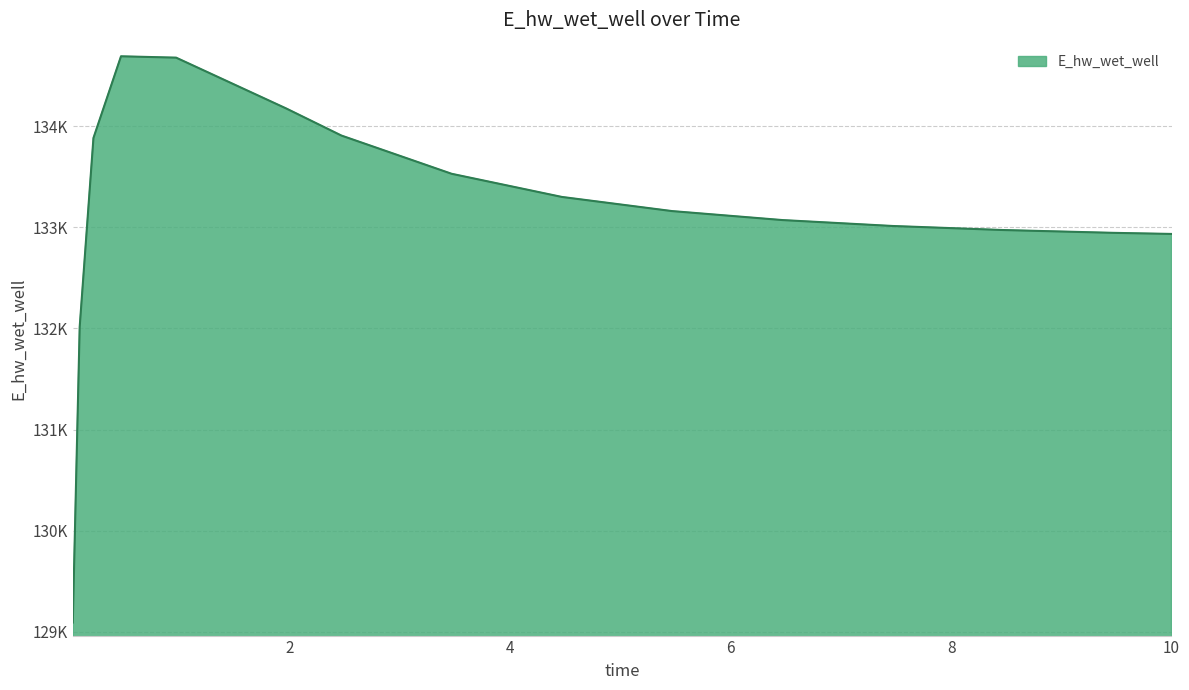

Does the chart display data point markers on the line(s)?

No